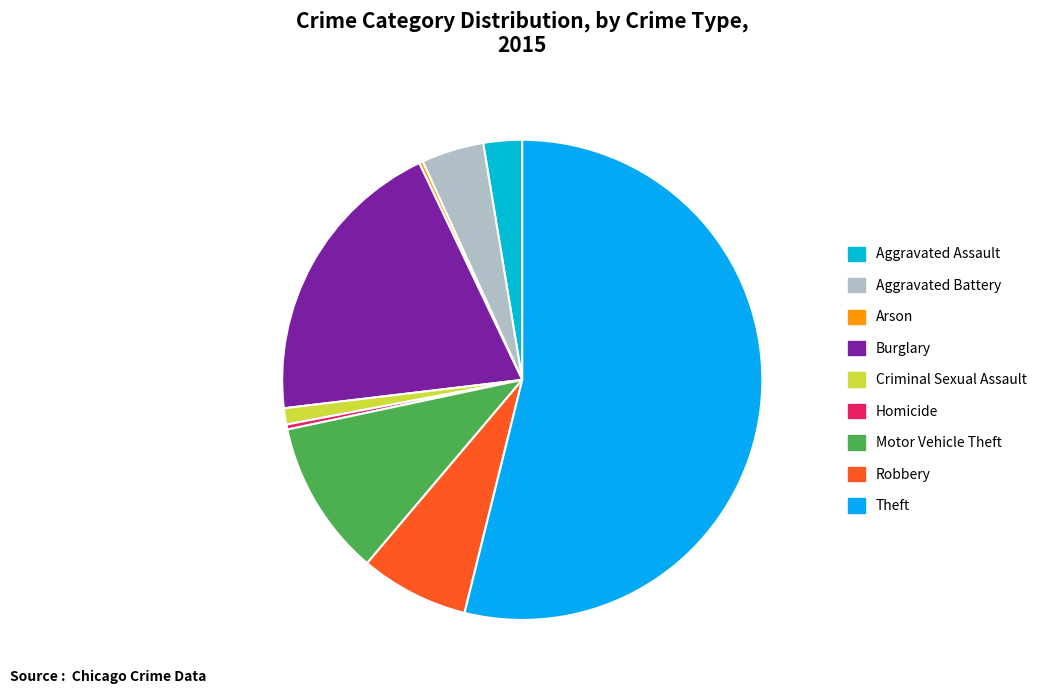

What is the smallest slice in the pie chart?

Arson